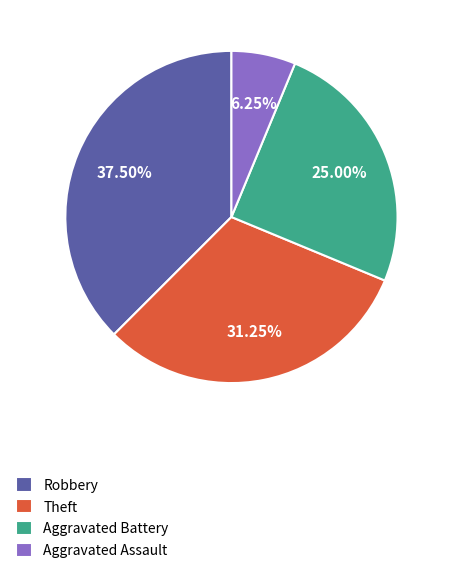

To the nearest percent, what portion does Aggravated Battery represent?

25%